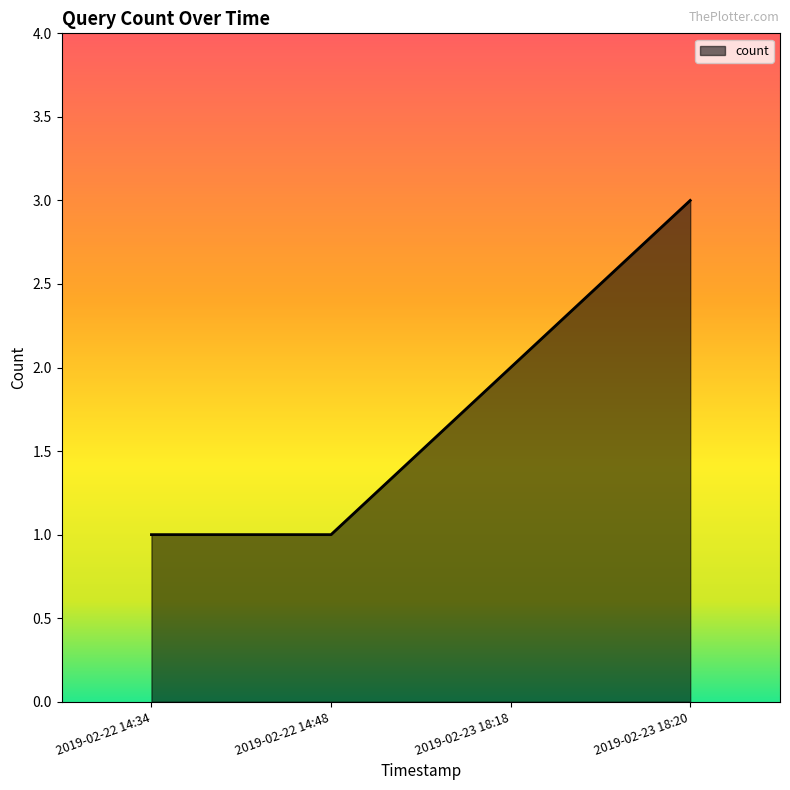

What is the change in value from 2019-02-22 14:48 to 2019-02-23 18:20?

+2